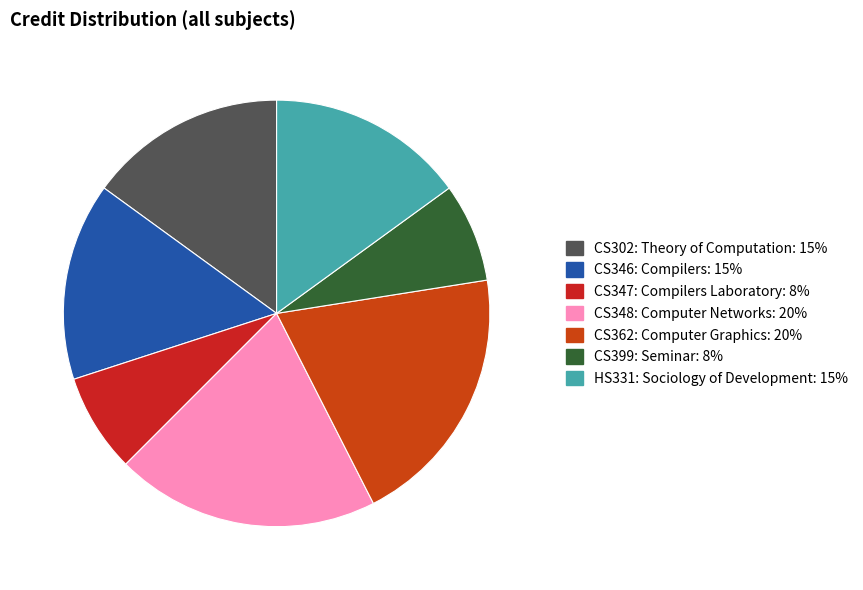

How many segments does this pie chart have?

7